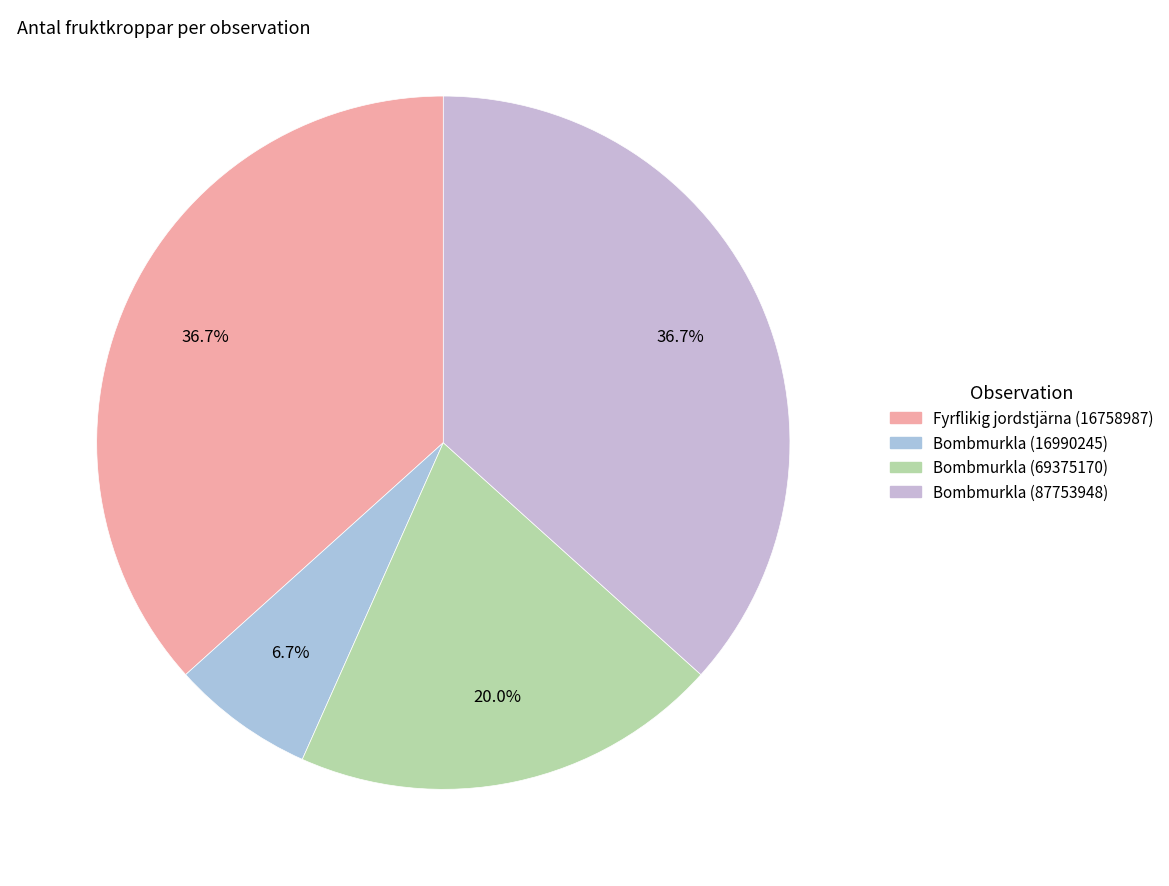

Count the number of slices in the pie.

4